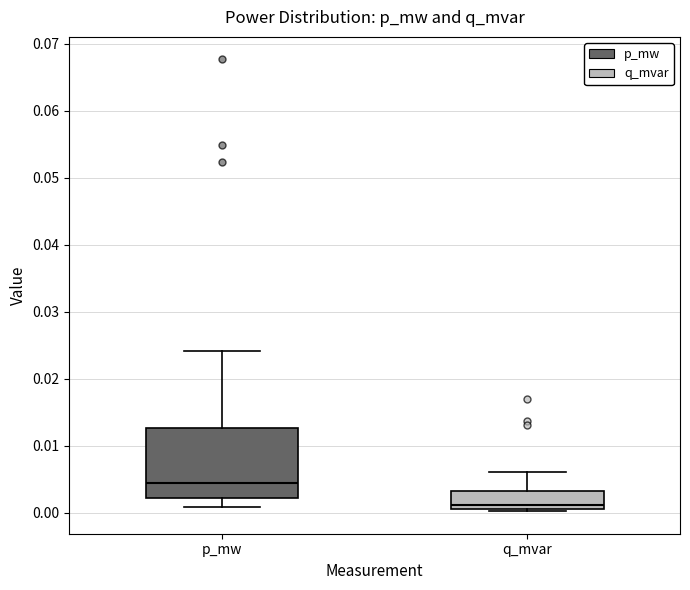

Reading left to right, read every box against the y-axis: the position of its median line, the range the box covers, and the ends of its whiskers. The values are not printed on the chart, so give them approximately, as read against the axis.

p_mw: median 0.004, box 0.002 to 0.013, whiskers 0.001 to 0.024
q_mvar: median 0.001 (just above the box's lower edge), box 0.001 to 0.003, whiskers 0.000 to 0.006